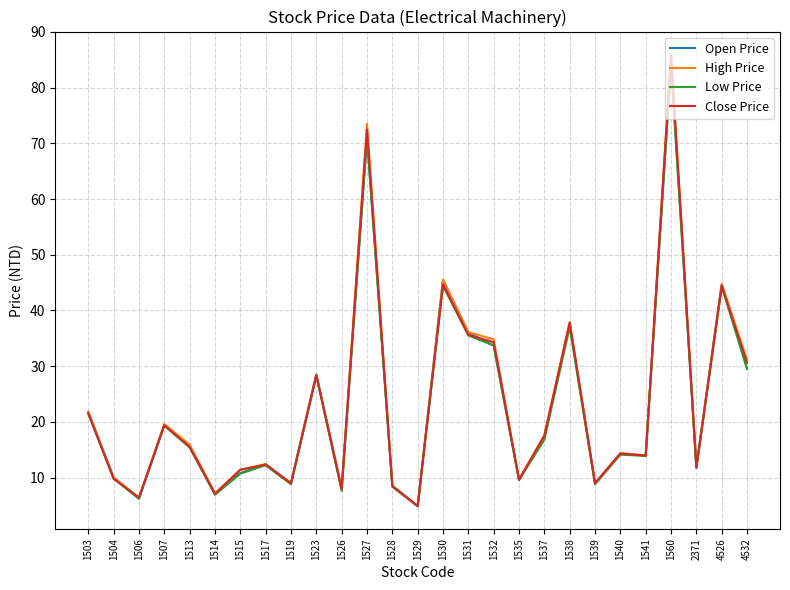

The value of Close Price at 1526 is 13.5. True or false?

False